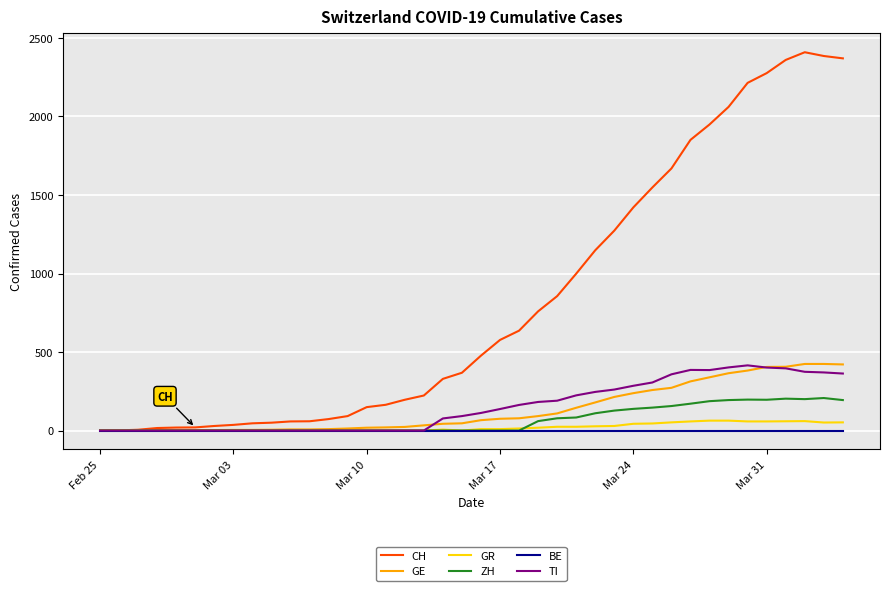

Which series has the largest total across all categories?

CH